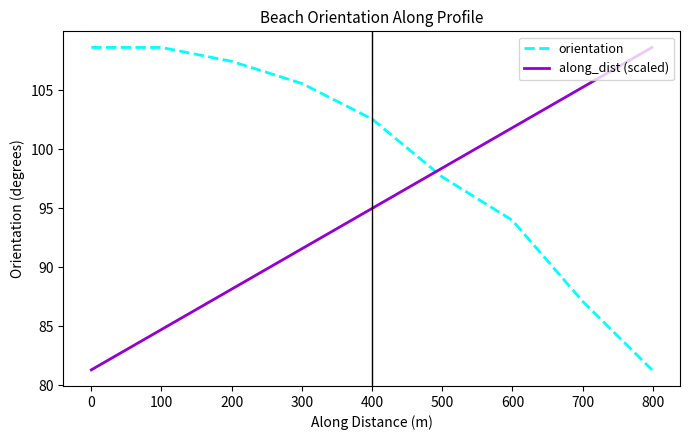

How many intersections are there between along_dist (scaled) and orientation?

1